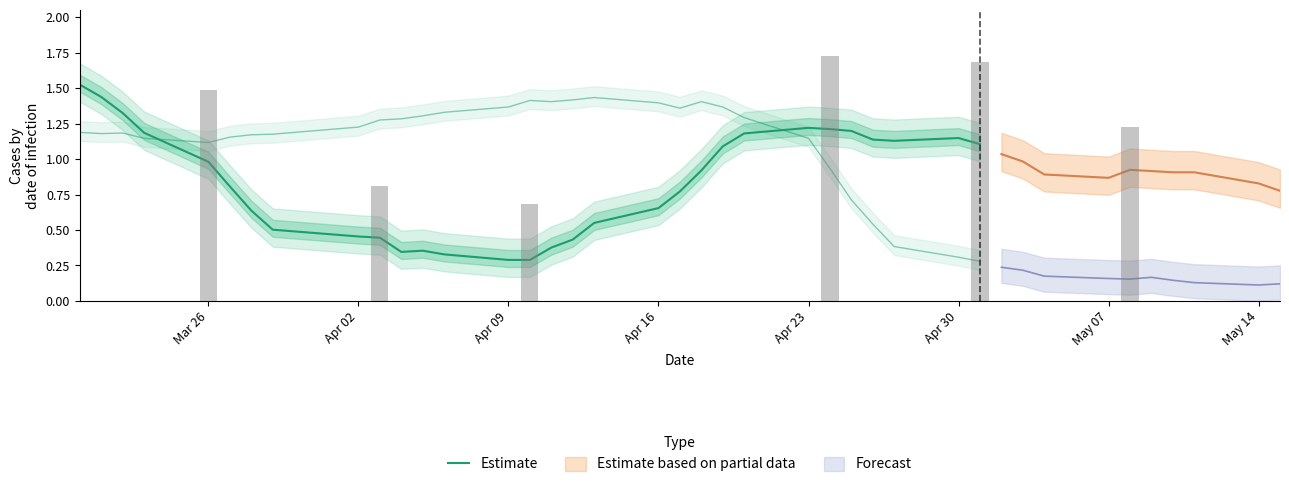

The value at 26 is 0.5. True or false?

False